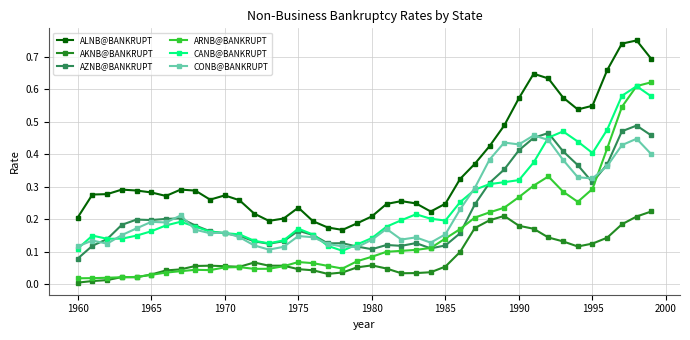

True or false: AKNB@BANKRUPT has more than 2 points higher than both neighbors.

True